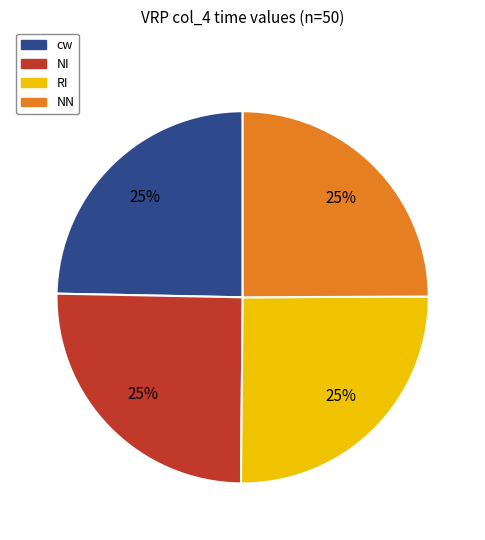

Is it true that NI is 25% of the pie?

True